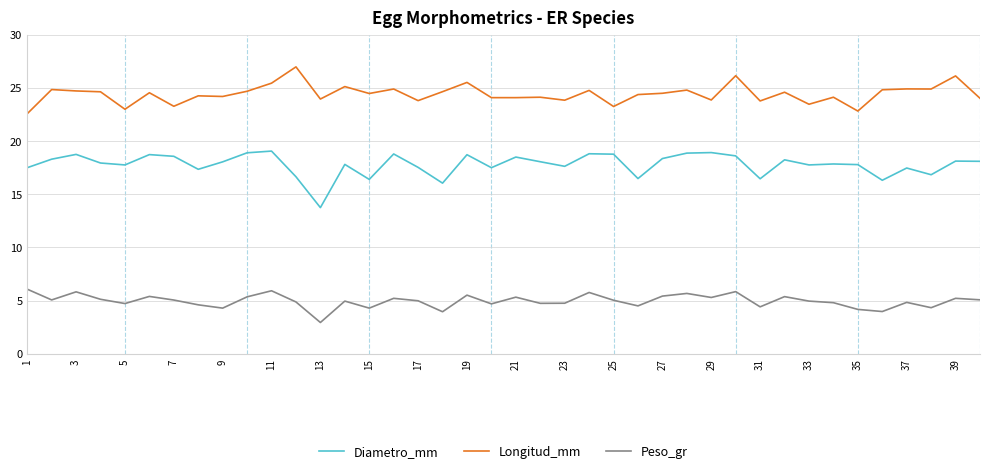

True or false: Diametro_mm and Peso_gr intersect in this chart.

False